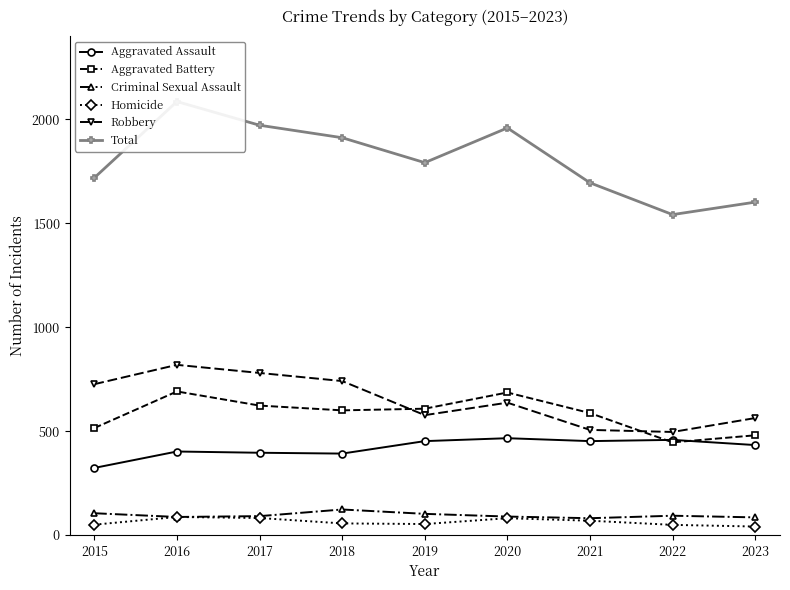

True or false: Aggravated Assault and Robbery cross at least once.

False